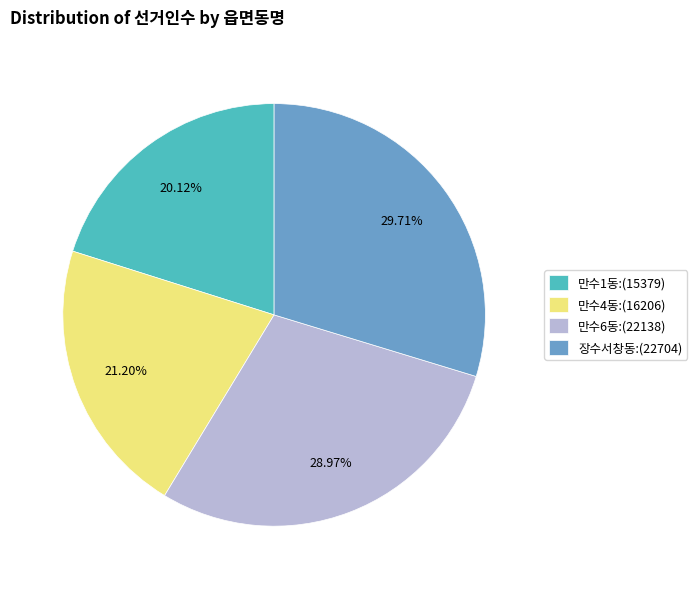

What is the ratio of the value at 장수서창동:(22704) to the value at 만수1동:(15379)?

1.5